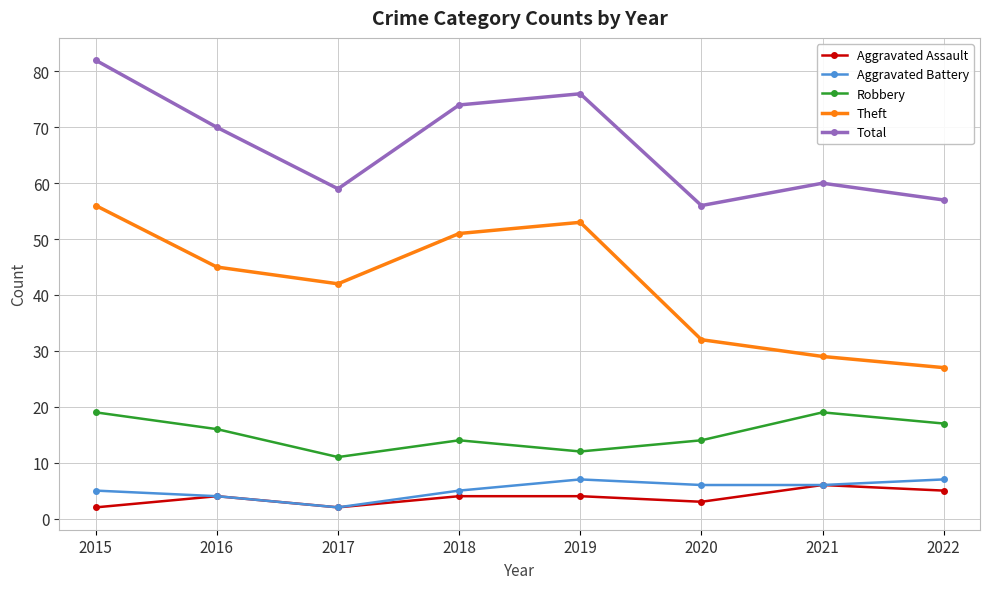

True or false: Aggravated Assault and Total intersect in this chart.

False